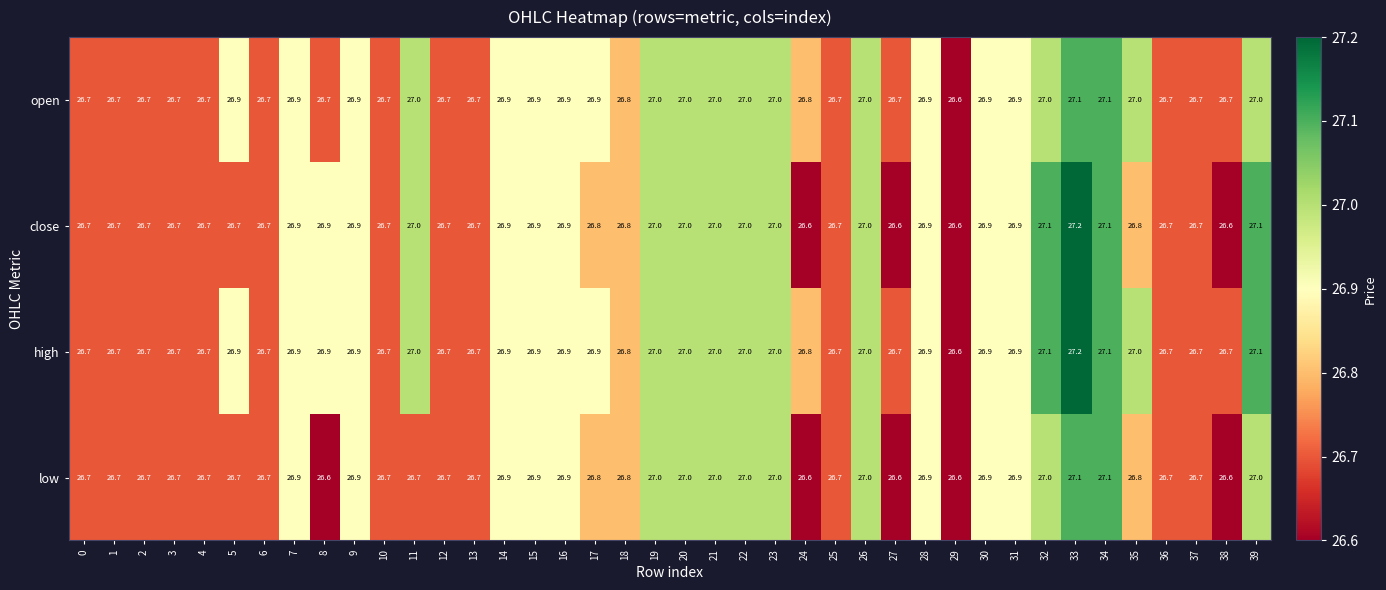

What is the difference between the open values at 20 and 12?

0.3